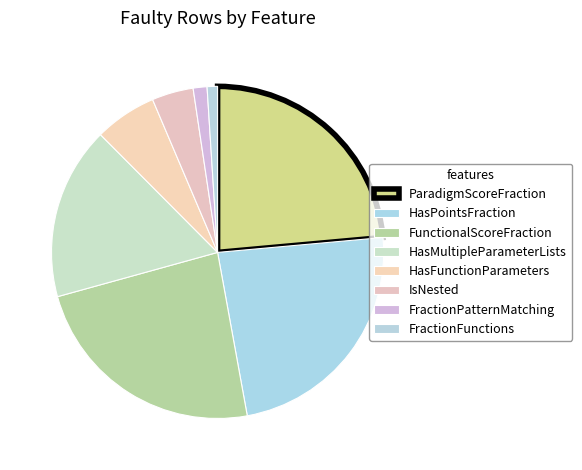

To the nearest percent, what is the difference between the largest and smallest slice percentages?

23%